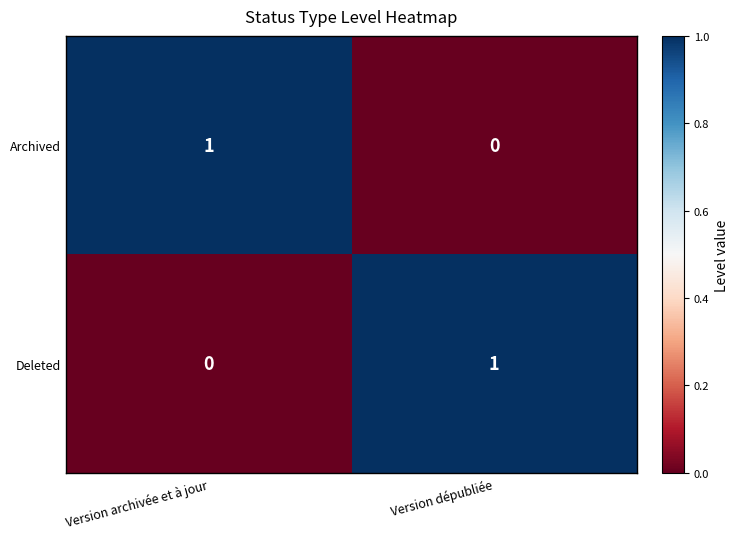

Is it true that Archived equals 0 at Version dépubliée?

True